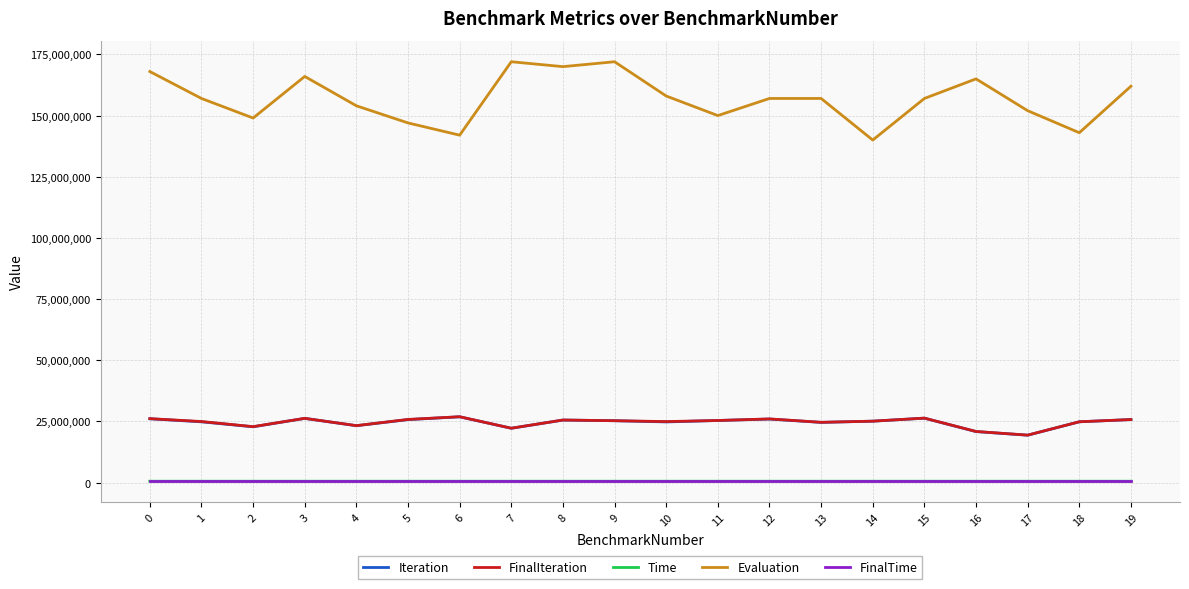

Is the value of FinalIteration at 15 greater than the value of Evaluation at 6?

No